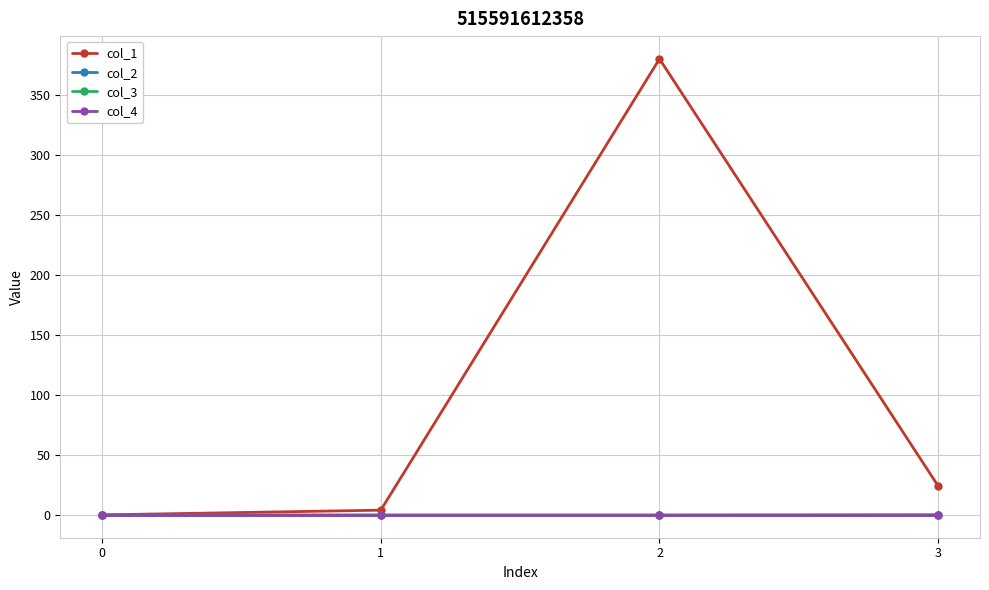

Is the value of col_1 at 2 greater than the value of col_2 at 0?

Yes